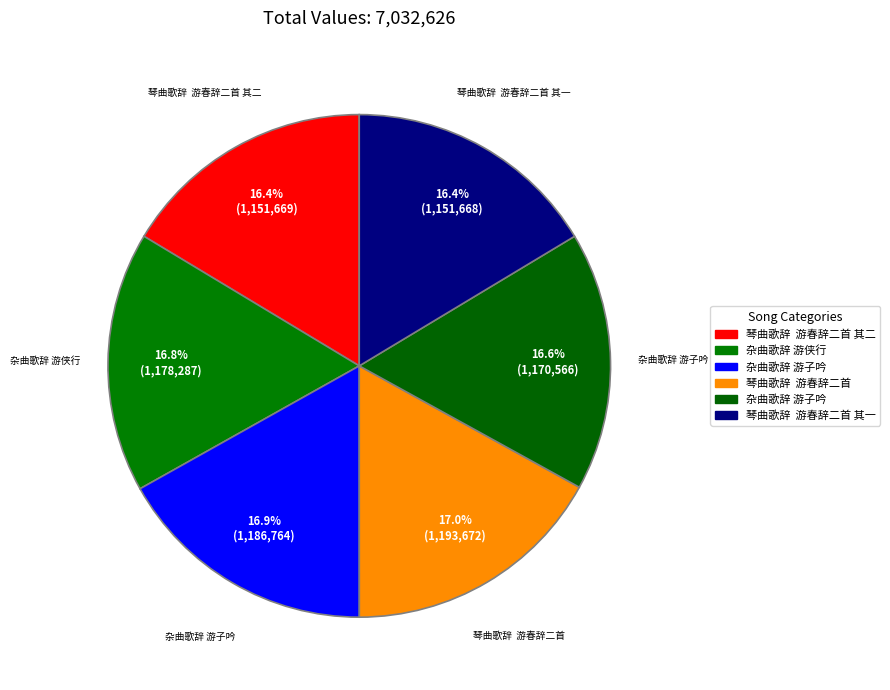

How many segments does this pie chart have?

6